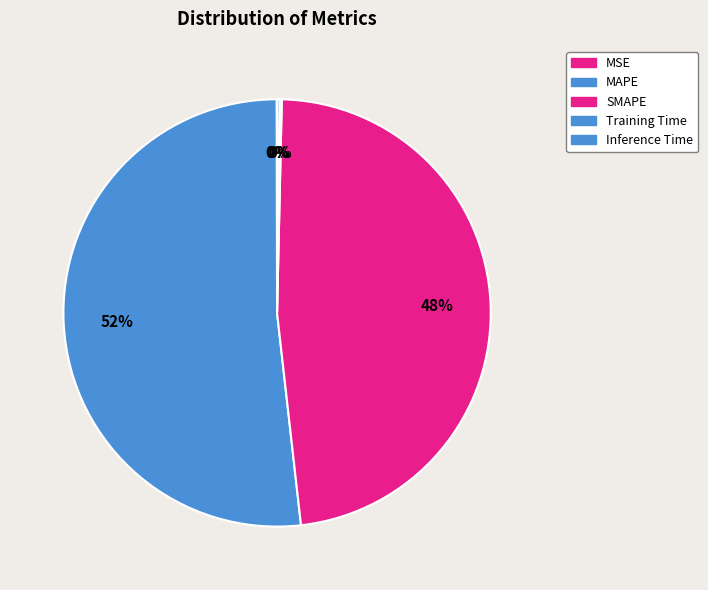

How many segments does this pie chart have?

5